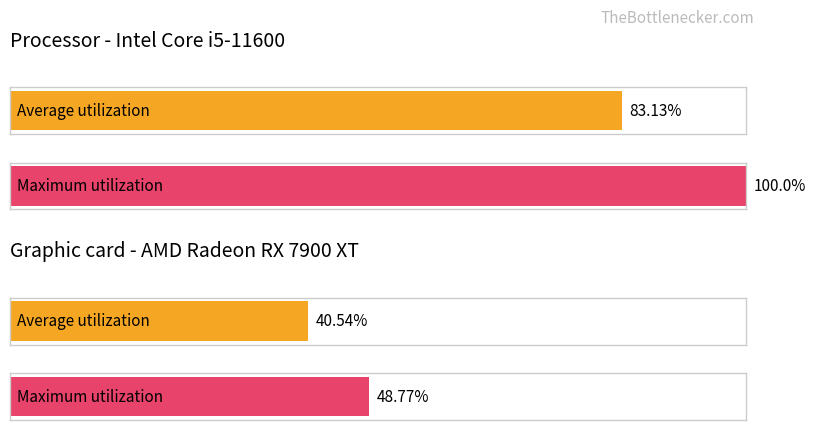

Does the chart contain any negative values?

No